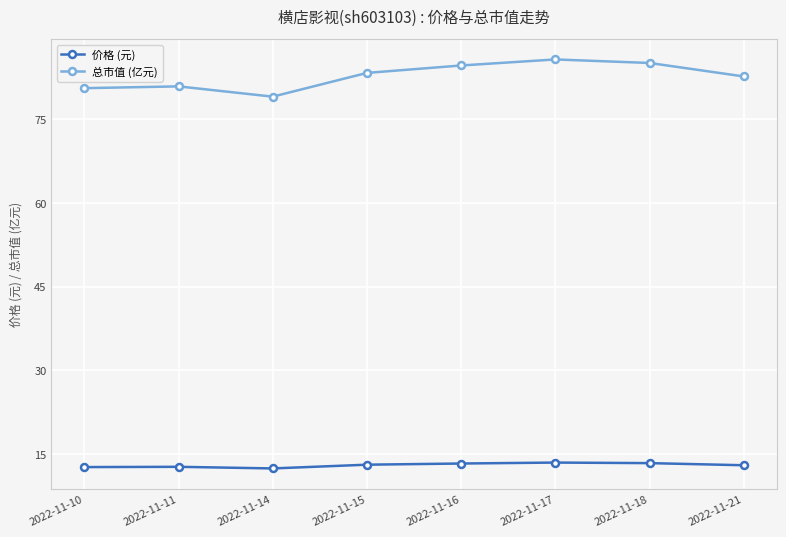

True or false: 总市值 (亿元) and 价格 (元) intersect in this chart.

False